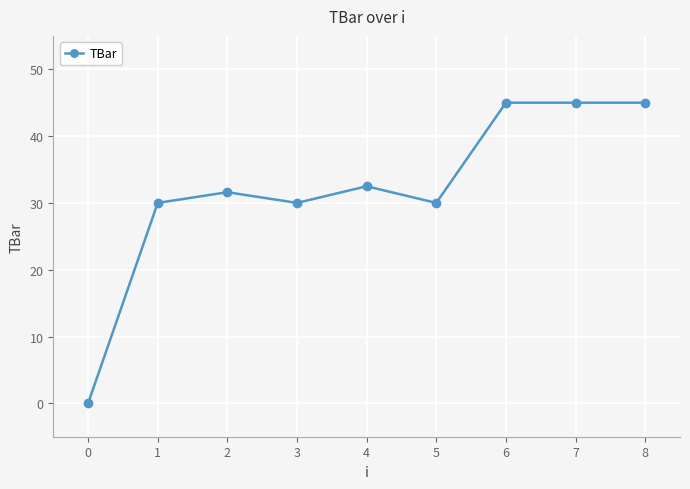

Where does the data first go above 31?

2